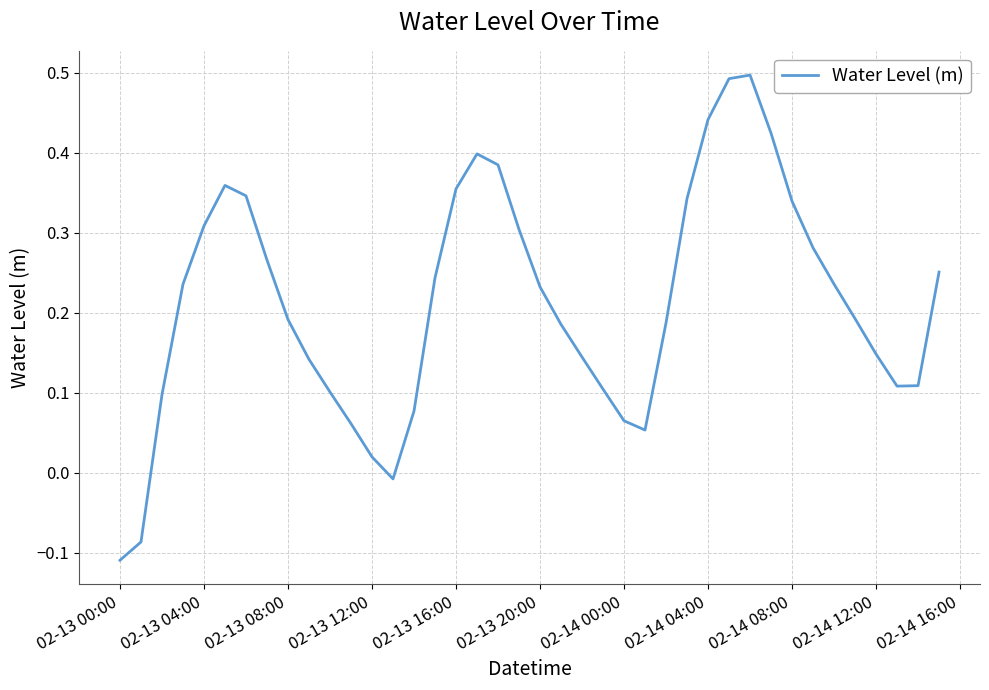

What is the difference between the maximum and minimum values?

0.6